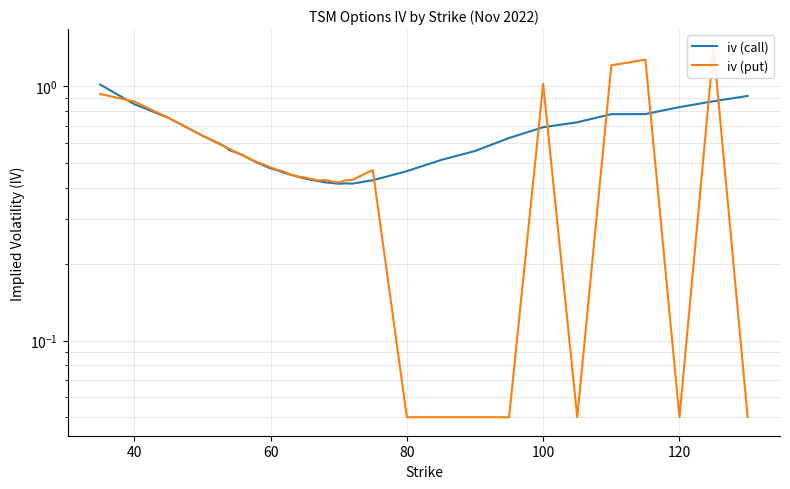

True or false: iv (call) has more than 0 interior local peaks.

True